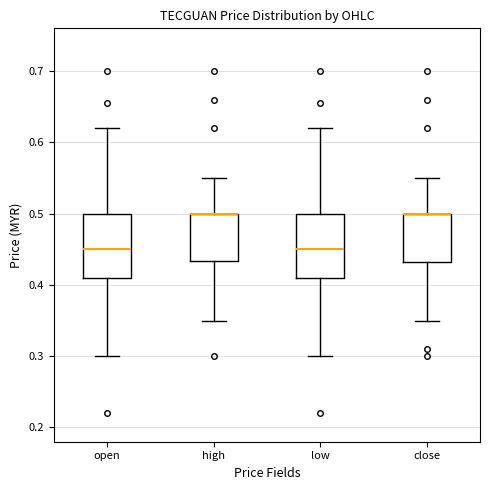

Where is the lower edge of the box for close on the y-axis? The values are not printed on the chart, so give them approximately, as read against the axis.

0.43